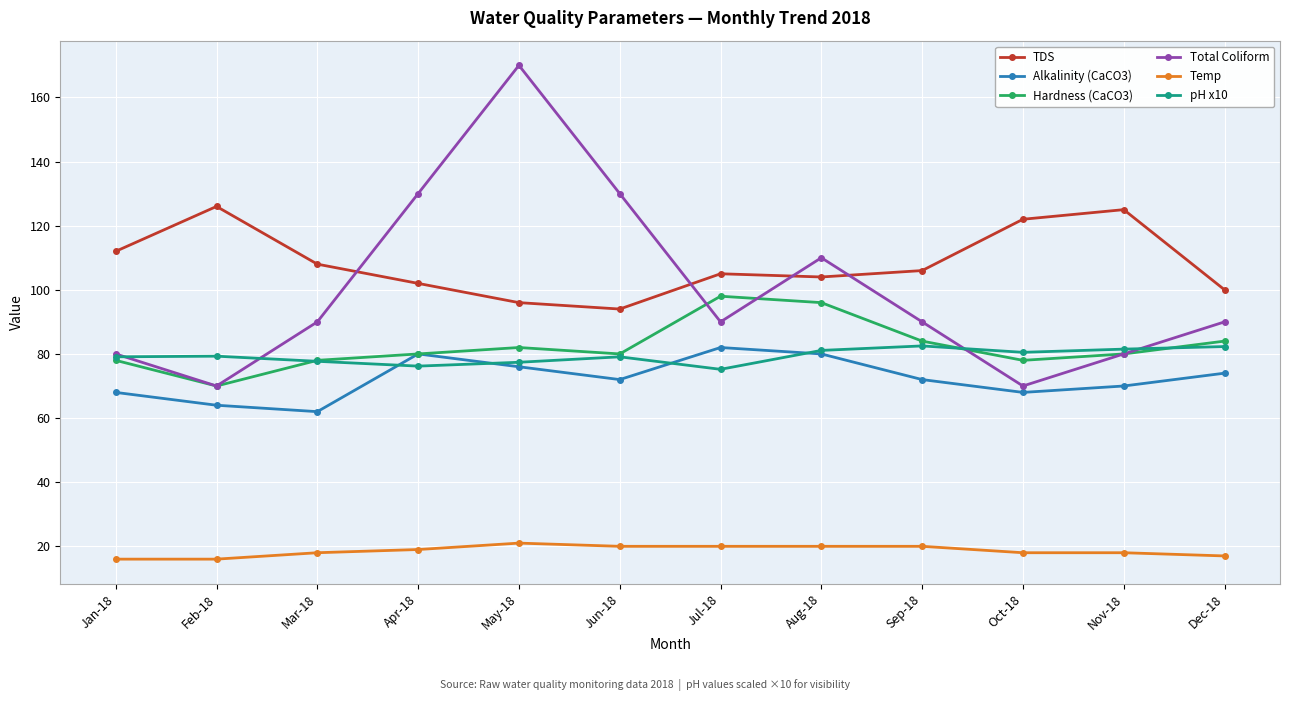

How many Total Coliform values are between 80 and 130?

9